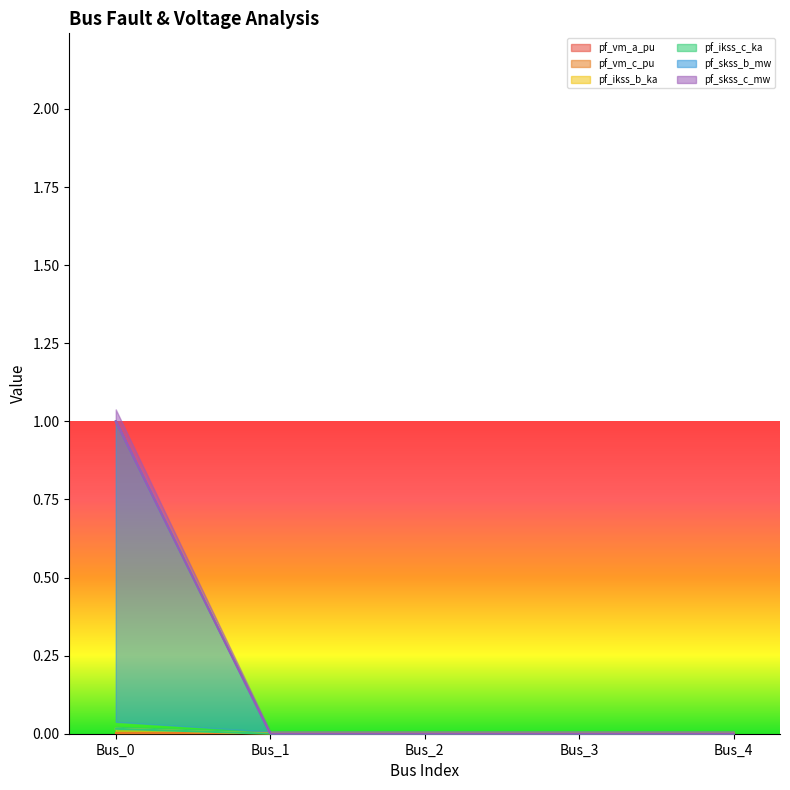

Is it true that pf_skss_b_mw equals 0.0 at Bus_2?

True